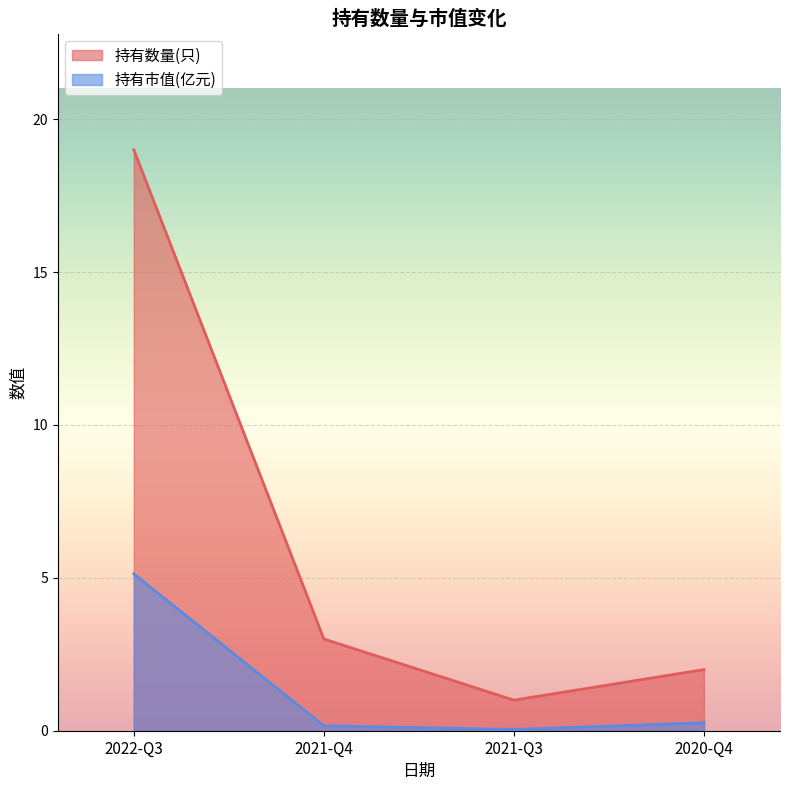

True or false: 持有数量(只) has more than 0 points higher than both neighbors.

False